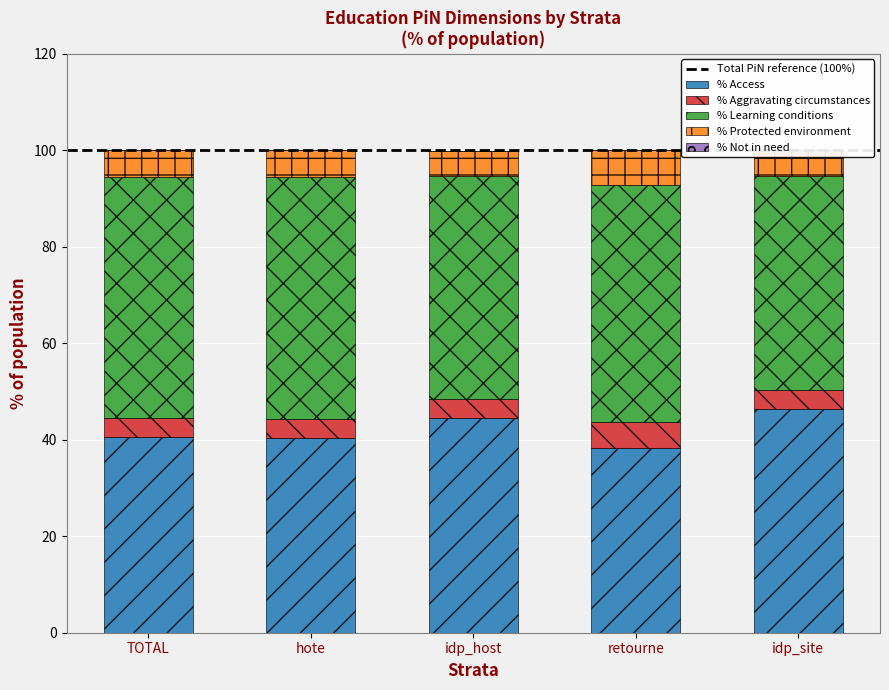

What is the minimum value for % Access?

38.2